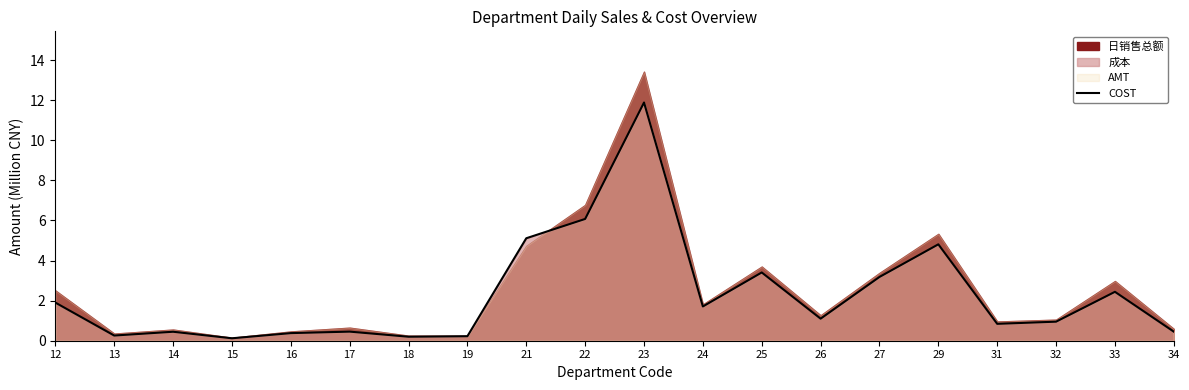

Reading right to left, transcribe all the data shown in this chart.

0.5	2.4	1.0	0.8	4.8	3.2	1.1	3.4	1.7	11.9	6.1	5.1	0.2	0.2	0.5	0.4	0.1	0.4	0.3	1.9